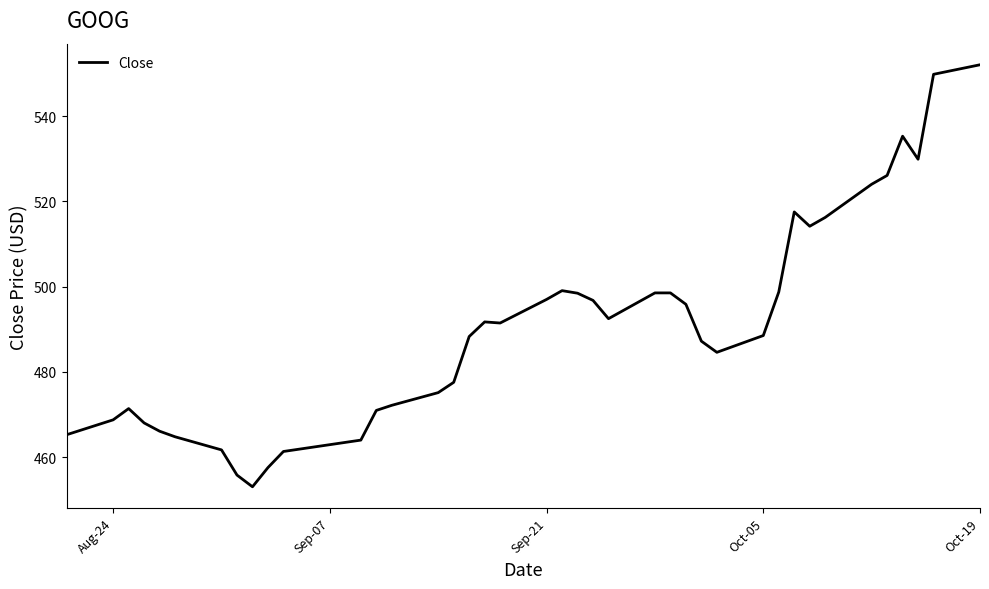

What is the difference between the maximum and minimum values?

99.1